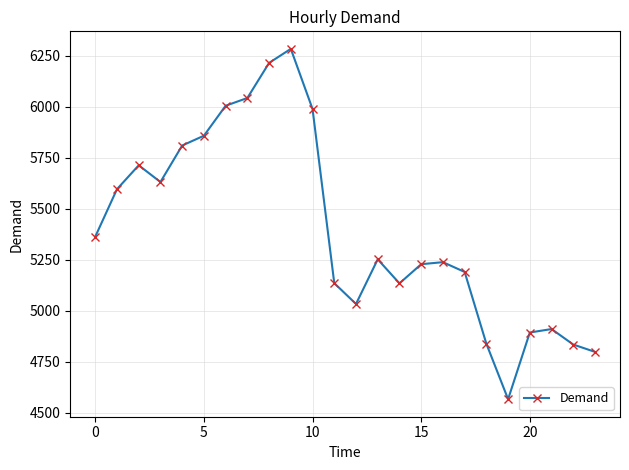

How many points are higher than both their immediate neighbors (excluding endpoints)?

5